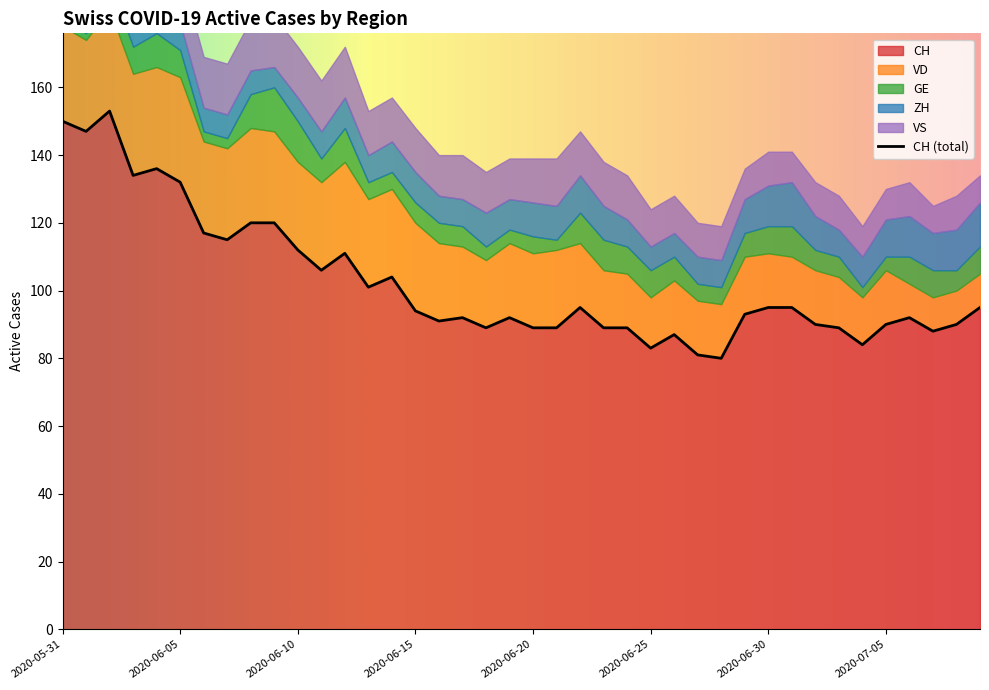

The ZH series shows 6 at 2020-06-20. True or false?

False